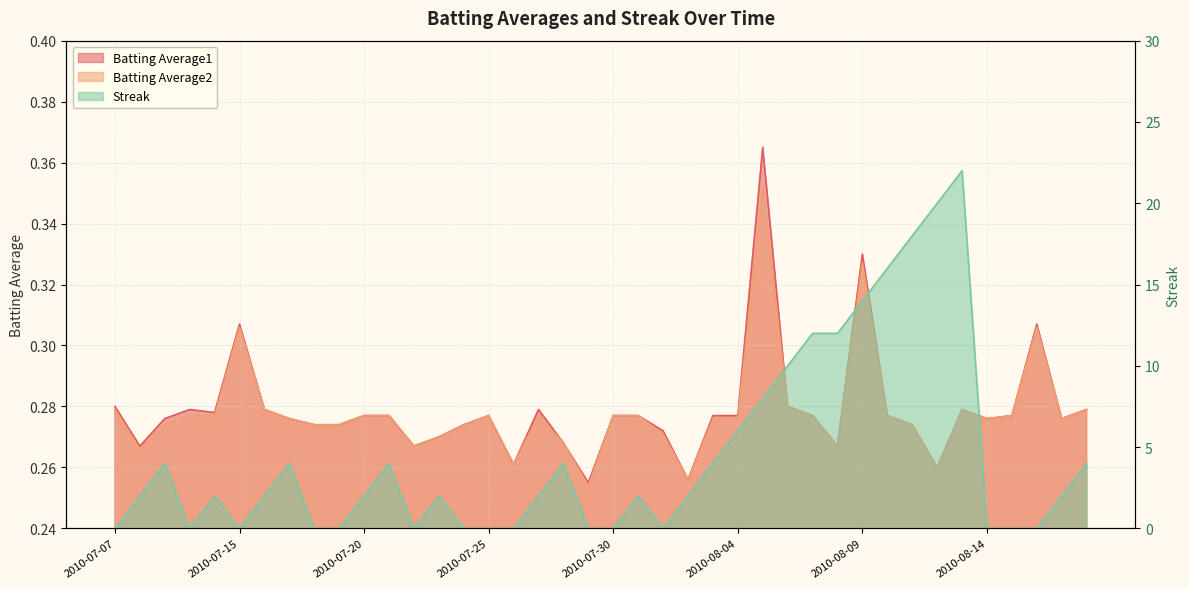

Is it true that Batting Average1 equals 0.4 at 2010-08-07?

False